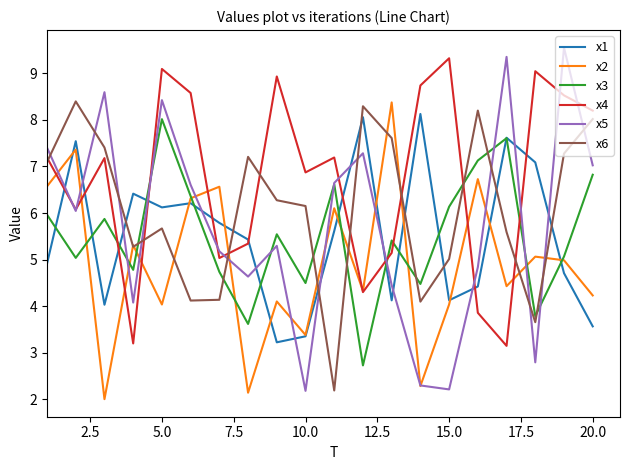

True or false: x6 and x4 cross at least once.

True